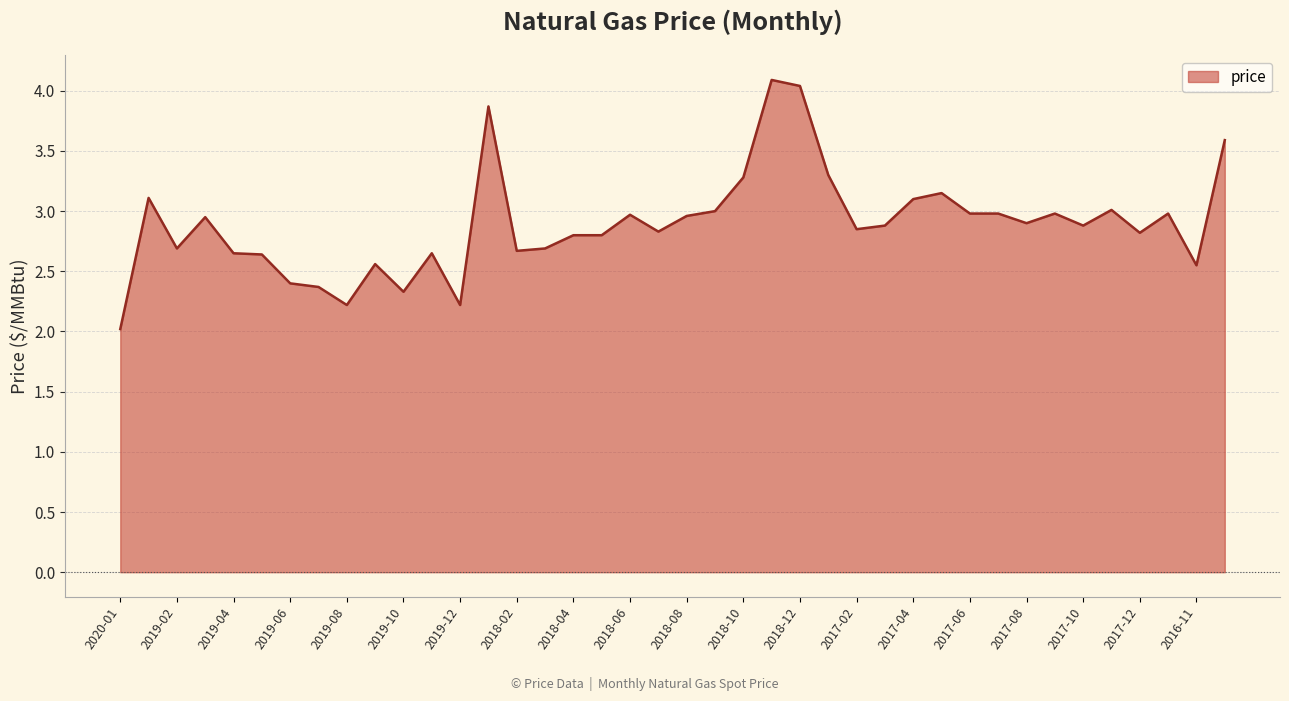

What is the maximum value shown in the chart?

4.1